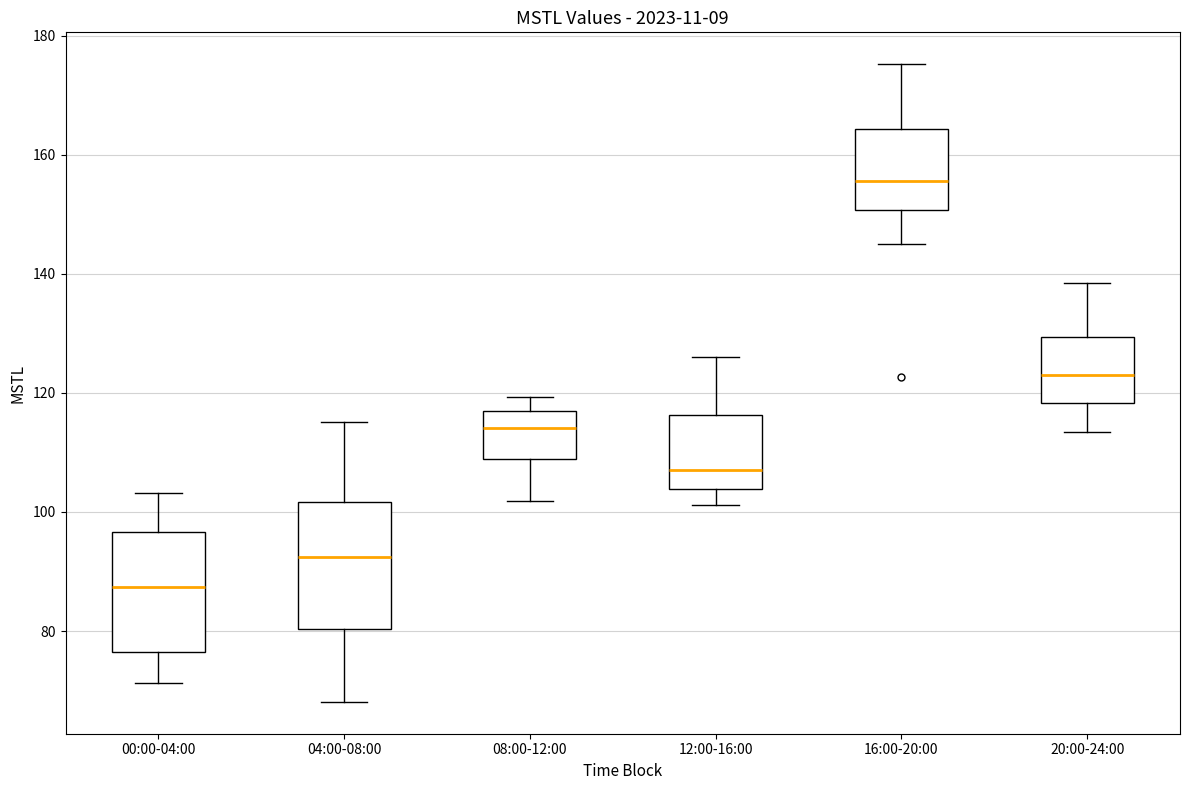

Which box has the highest median line?

16:00-20:00